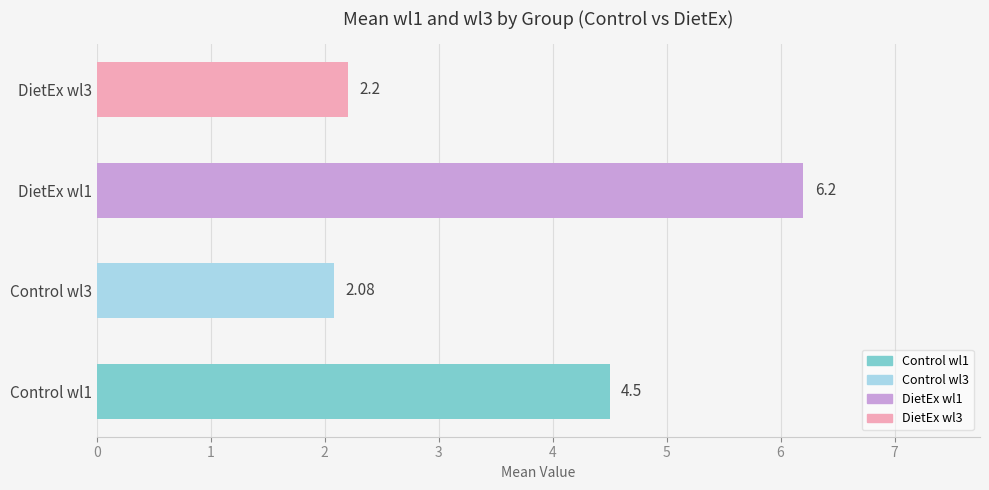

List the labels in order of value, smallest first.

Control wl3, DietEx wl3, Control wl1, DietEx wl1